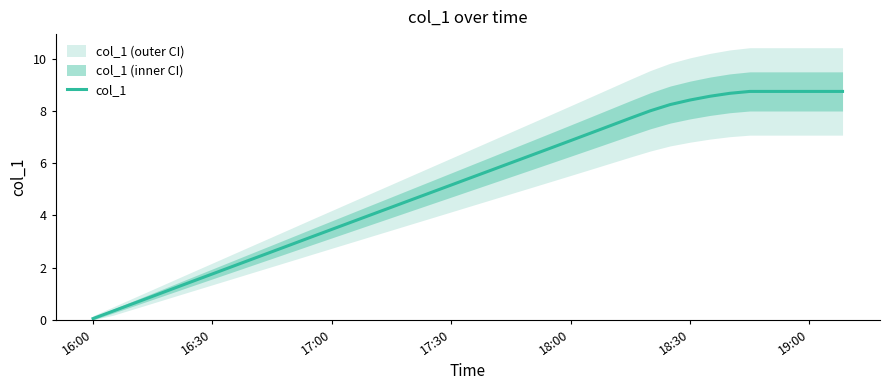

True or false: the data has more than 2 interior local peaks.

False